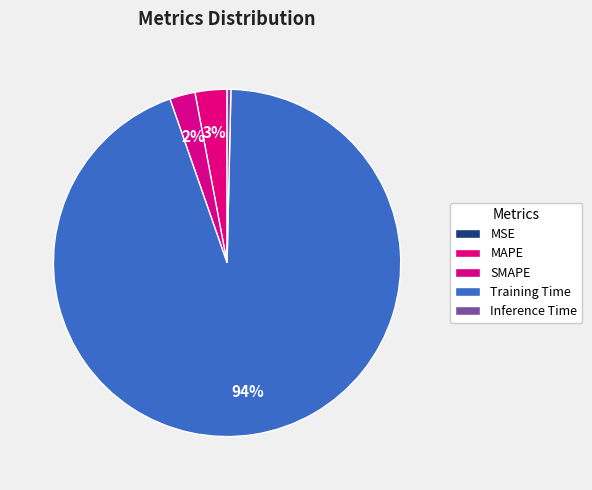

To the nearest percent, what is the difference between the largest and smallest slice percentages?

94%